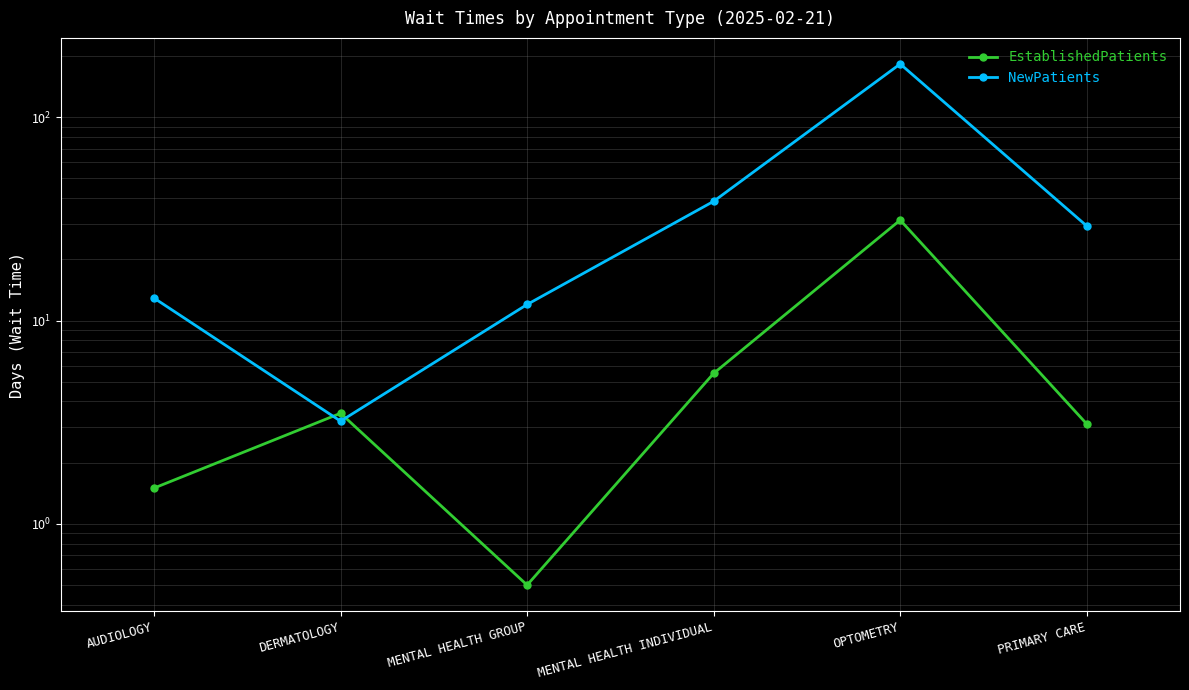

At how many categories does at least one series exceed 111?

1